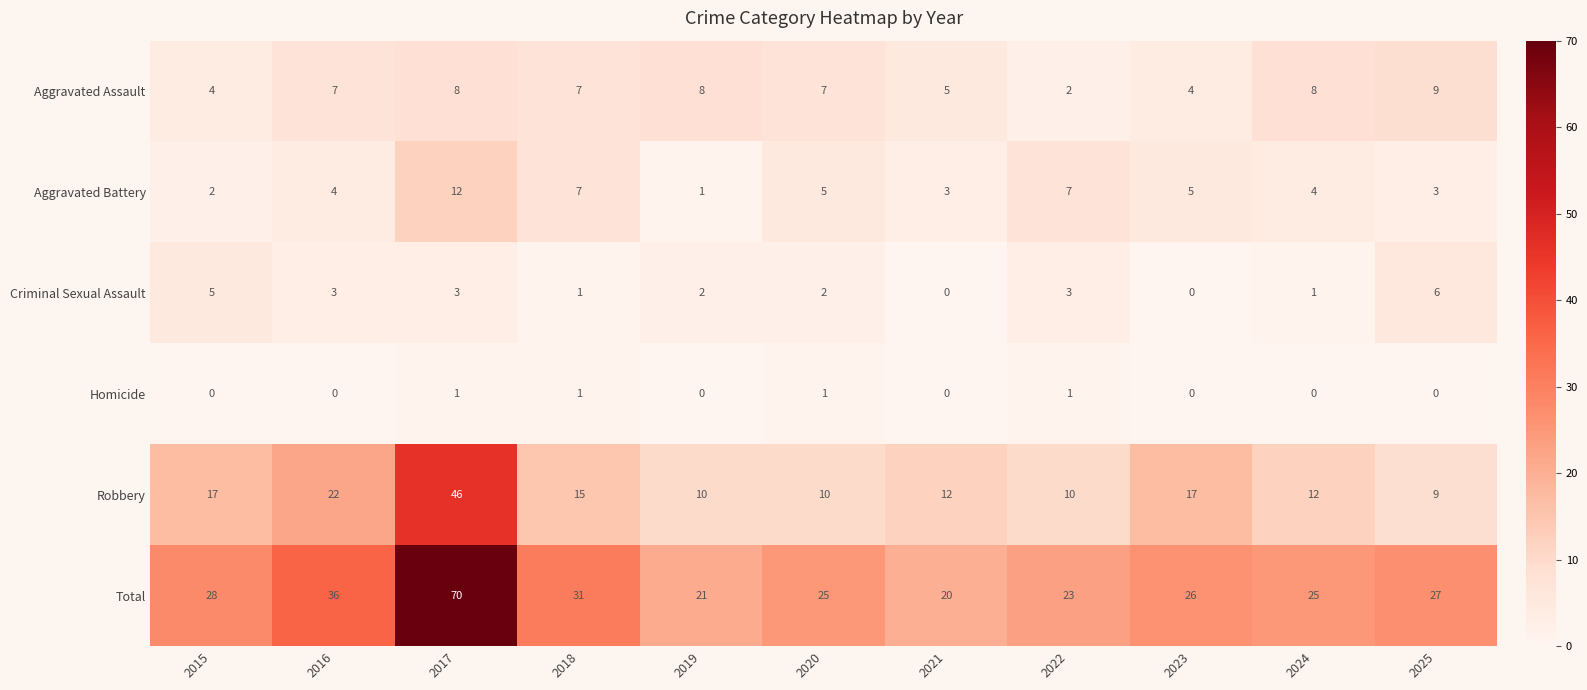

What value does the Aggravated Assault series have at 2017?

8